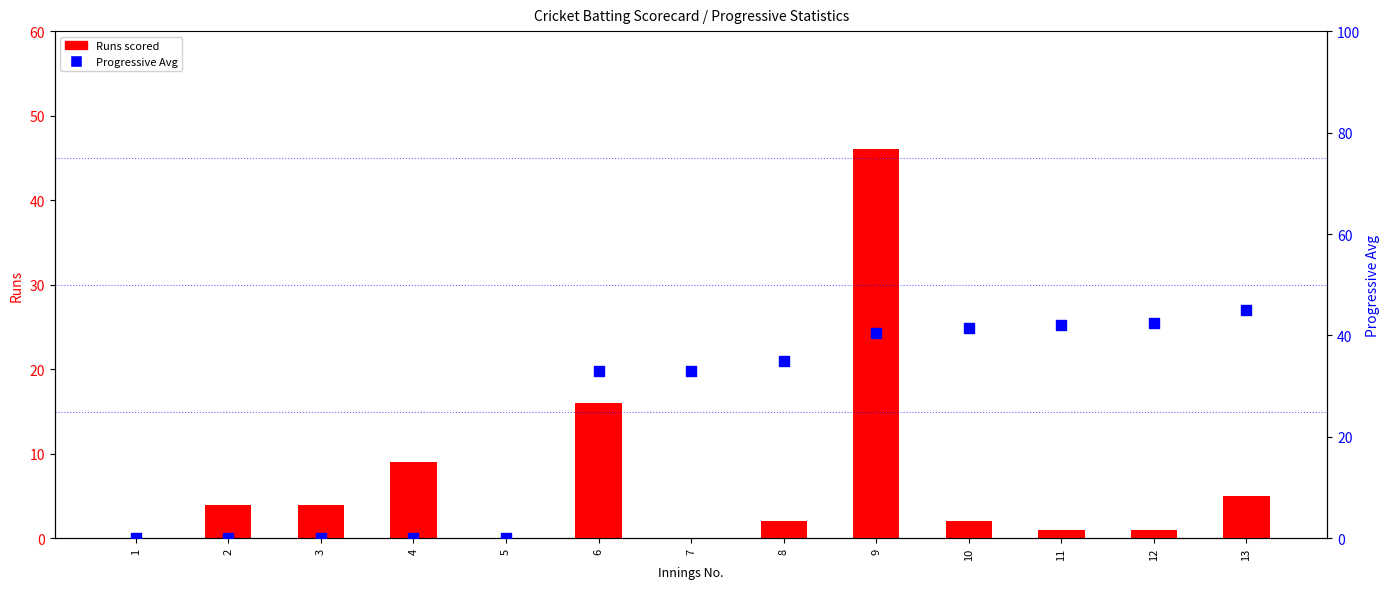

Is the value of Progressive Avg at 2 greater than the value of Runs scored at 13?

No